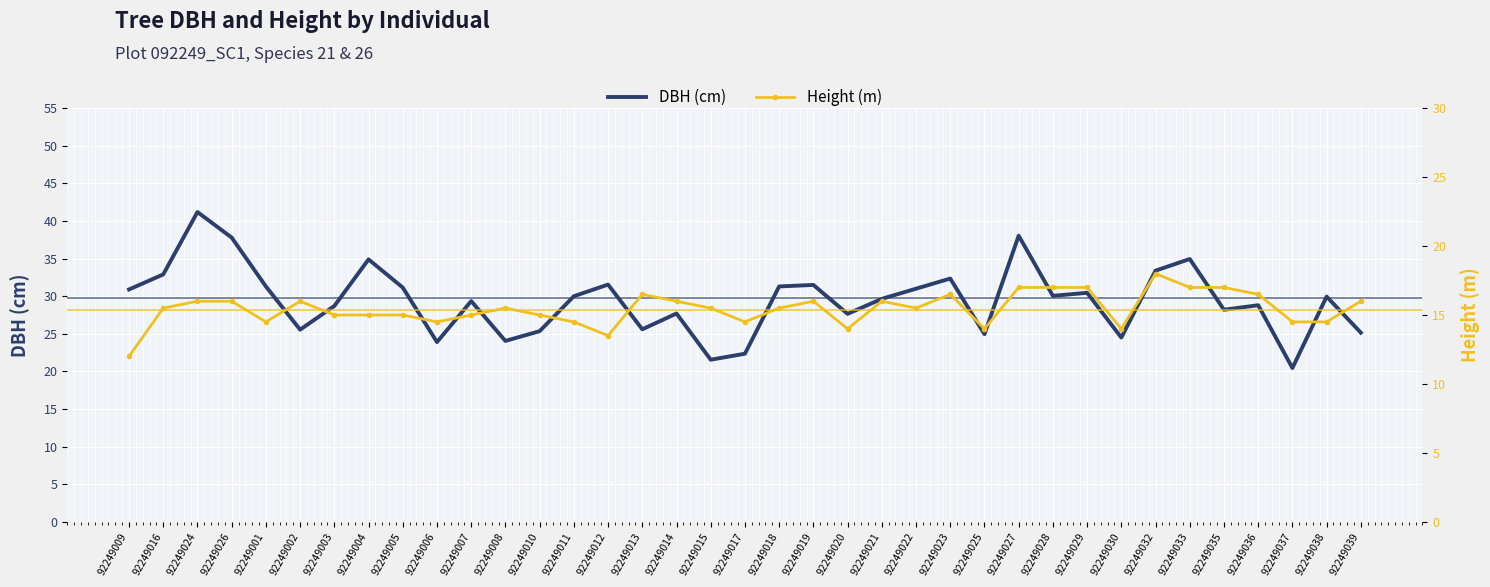

True or false: Height (m) and DBH (cm) cross at least once.

False